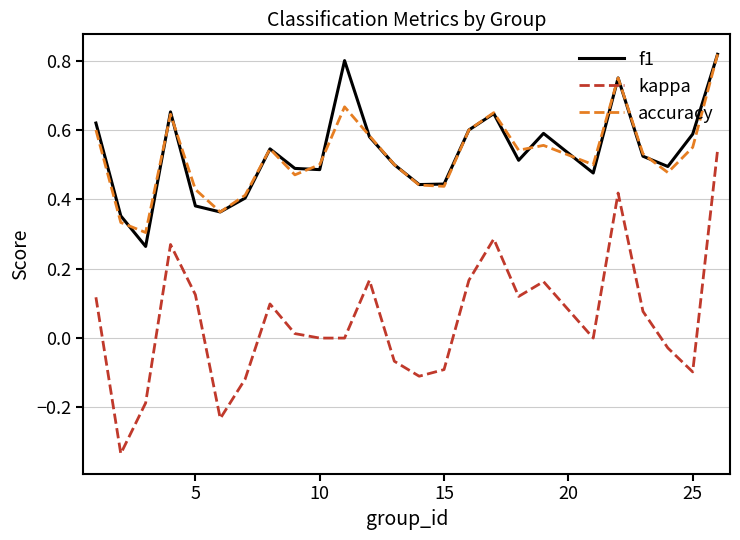

True or false: kappa and accuracy intersect in this chart.

False